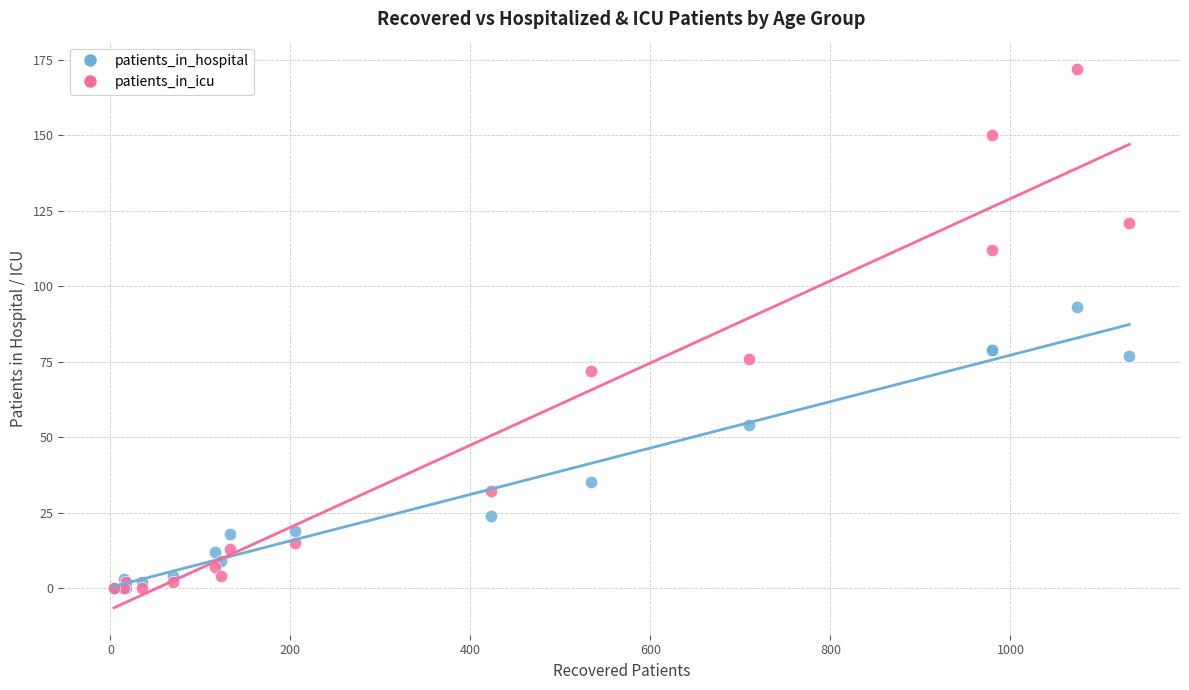

In the patients_in_hospital series, what Y value is closest to 46?

54